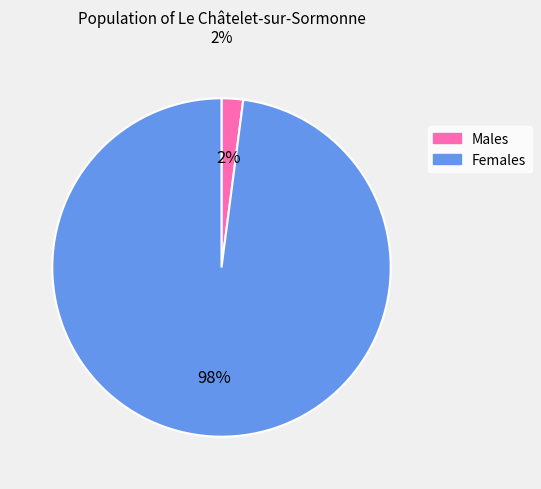

Which slice is the largest?

Females